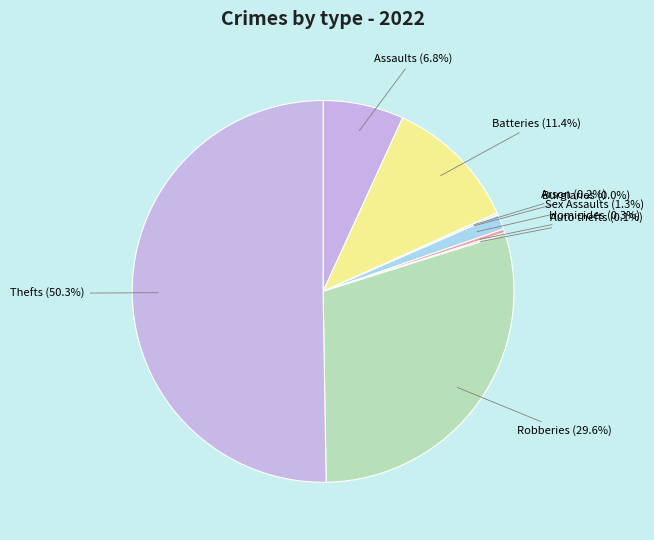

To the nearest percent, what is the difference between the largest and smallest slice percentages?

50%